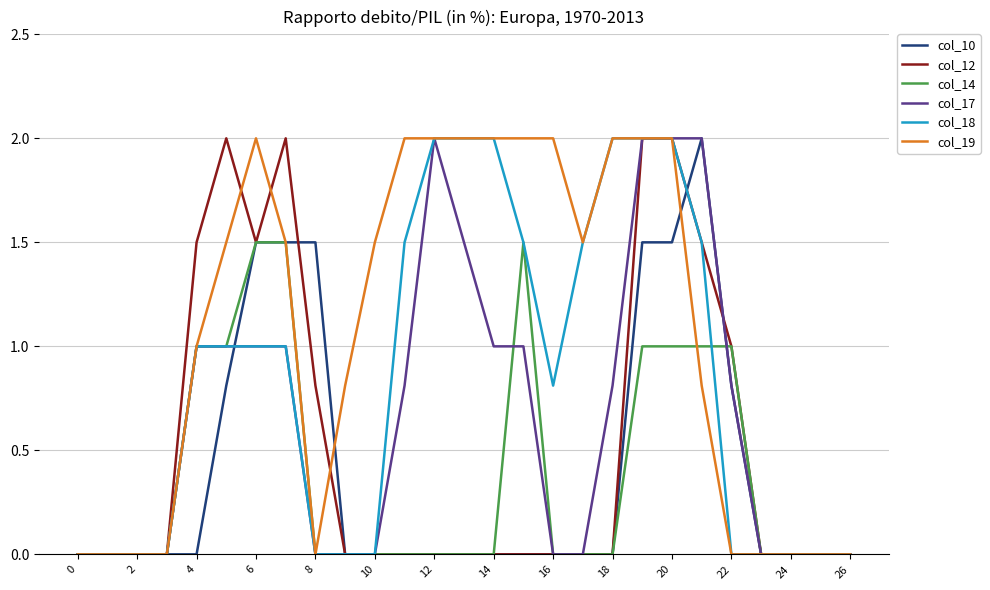

What are all the series names shown in the legend?

col_10, col_12, col_14, col_17, col_18, col_19